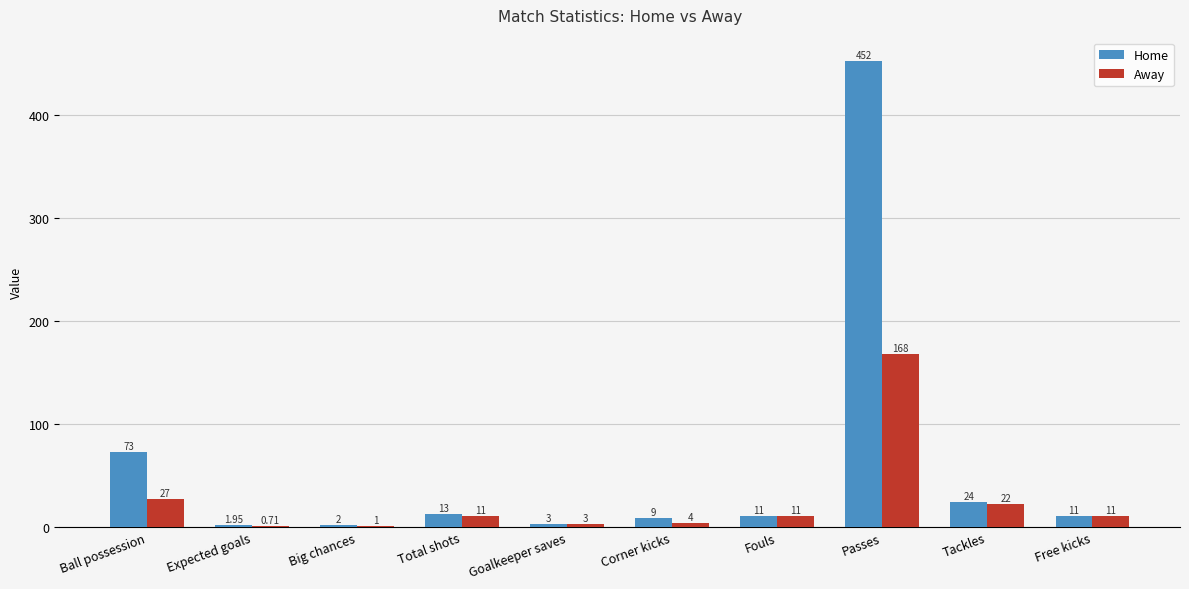

Where is Home nearest to the value 226?

Ball possession